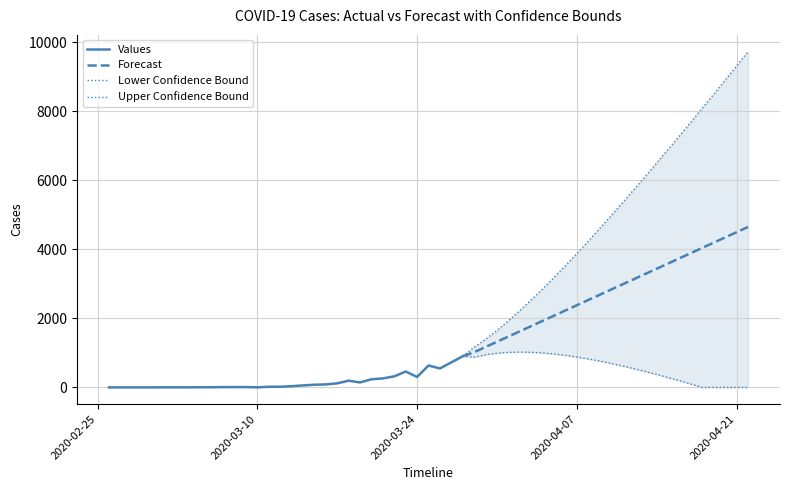

Reading left to right, what are all the values shown in this chart?

Forecast: 2020-03-28=902.0	2020-03-29=1019.1	2020-03-30=1170.2	2020-03-31=1321.4	2020-04-01=1472.6	2020-04-02=1623.7	2020-04-03=1774.9	2020-04-04=1926.1	2020-04-05=2077.2	2020-04-06=2228.4	2020-04-07=2379.6	2020-04-08=2530.7	2020-04-09=2681.9	2020-04-10=2833.1	2020-04-11=2984.3	2020-04-12=3135.4	2020-04-13=3286.6	2020-04-14=3437.8	2020-04-15=3588.9	2020-04-16=3740.1	2020-04-17=3891.3	2020-04-18=4042.4	2020-04-19=4193.6	2020-04-20=4344.8	2020-04-21=4495.9	2020-04-22=4647.1
Lower Confidence Bound: 2020-03-28=902.0	2020-03-29=873.2	2020-03-30=946.1	2020-03-31=990.8	2020-04-01=1015.2	2020-04-02=1023.4	2020-04-03=1017.5	2020-04-04=998.9	2020-04-05=968.7	2020-04-06=928.8	2020-04-07=880.2	2020-04-08=824.5	2020-04-09=762.3	2020-04-10=694.2	2020-04-11=620.8	2020-04-12=542.6	2020-04-13=460.1	2020-04-14=373.9	2020-04-15=284.2	2020-04-16=191.5	2020-04-17=95.8	2020-04-18=0.0	2020-04-19=0.0	2020-04-20=0.0	2020-04-21=0.0	2020-04-22=0.0
Upper Confidence Bound: 2020-03-28=902.0	2020-03-29=1164.9	2020-03-30=1394.3	2020-03-31=1652.0	2020-04-01=1929.9	2020-04-02=2224.1	2020-04-03=2532.3	2020-04-04=2853.3	2020-04-05=3185.8	2020-04-06=3527.9	2020-04-07=3878.9	2020-04-08=4237.0	2020-04-09=4601.5	2020-04-10=4972.0	2020-04-11=5347.7	2020-04-12=5728.3	2020-04-13=6113.1	2020-04-14=6501.6	2020-04-15=6893.6	2020-04-16=7289.0	2020-04-17=7687.7	2020-04-18=8089.5	2020-04-19=8494.2	2020-04-20=8901.5	2020-04-21=9311.9	2020-04-22=9723.8